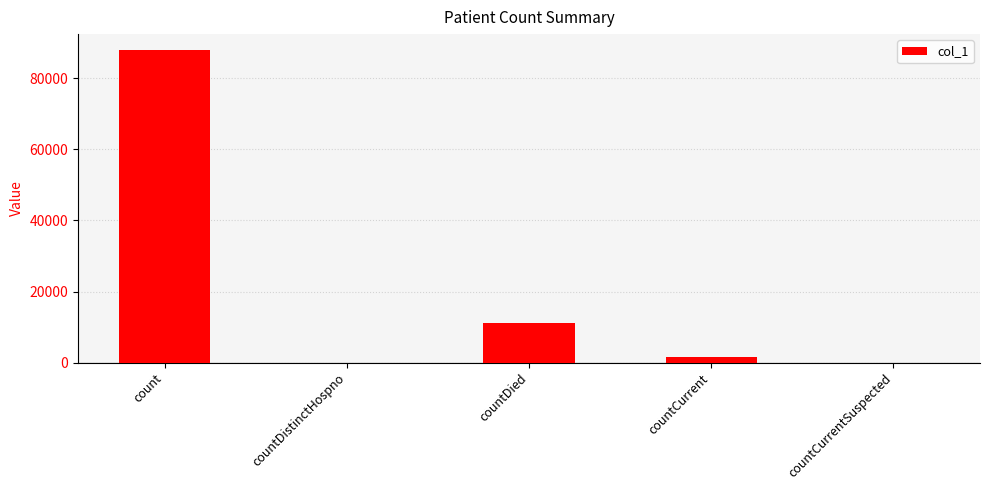

Which category has the highest value across all series?

count